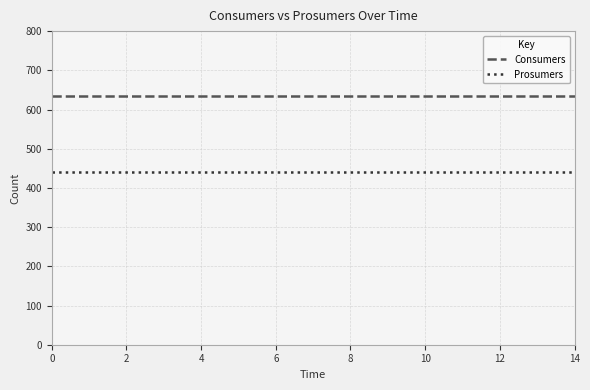

True or false: Prosumers and Consumers cross at least once.

False